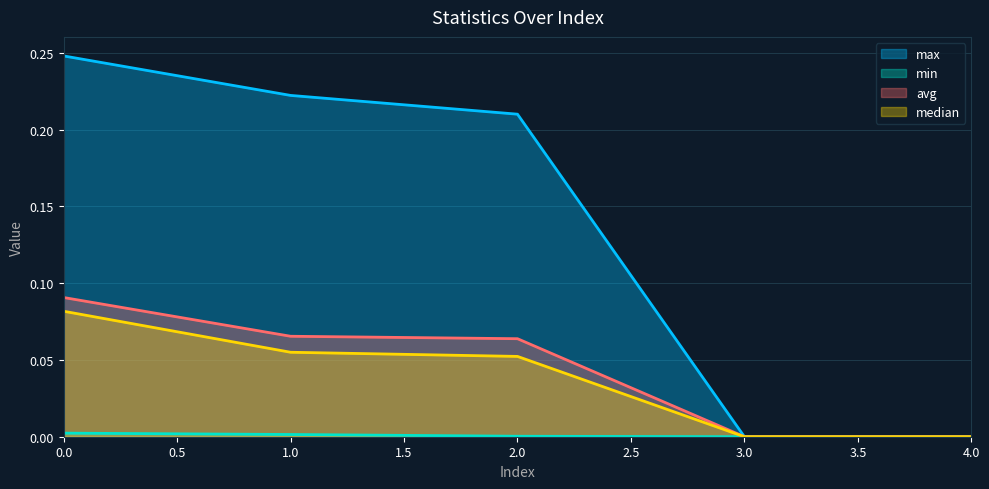

True or false: avg has more than 0 points higher than both neighbors.

False